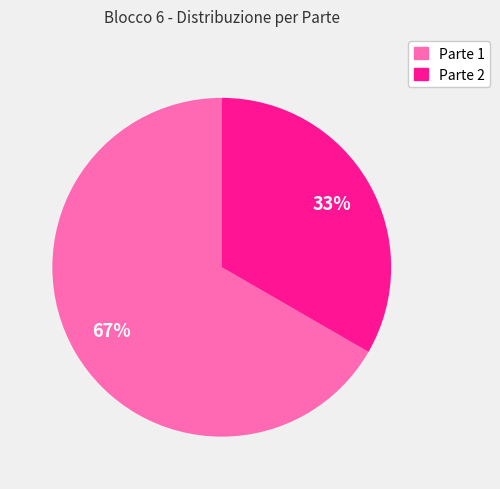

To the nearest percent, what portion does Parte 1 represent?

67%